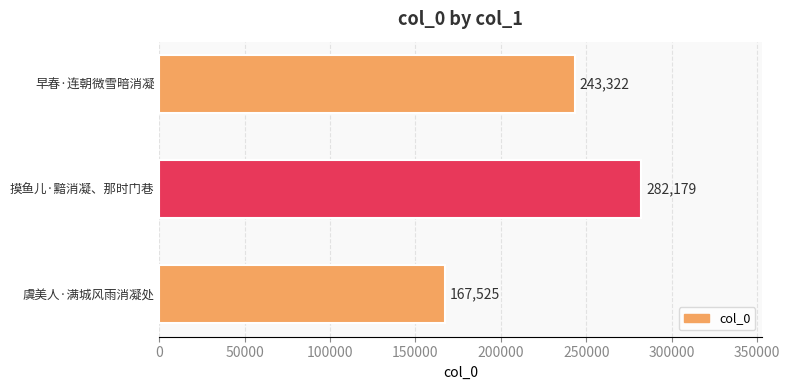

What is the change in value from 虞美人·满城风雨消凝处 to 早春·连朝微雪暗消凝?

+75797